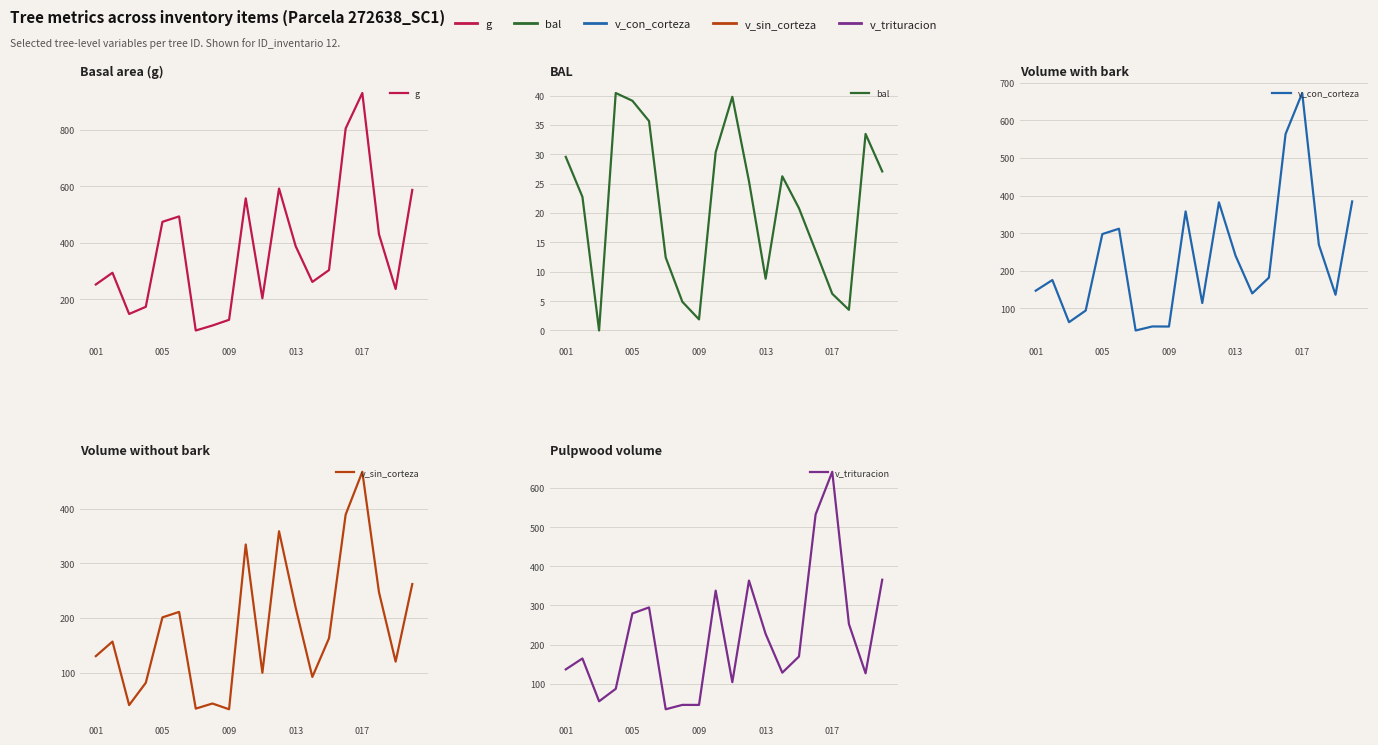

Reading left to right, list all the values displayed in this chart.

g: 252.7	294.2	148.4	173.7	474.3	493.4	90.0	107.5	127.7	557.3	203.9	592.0	388.0	261.7	303.6	804.4	929.8	430.3	236.7	587.0
bal: 29.6	22.8	0.0	40.5	39.1	35.7	12.4	4.9	1.9	30.4	39.8	25.4	8.8	26.3	20.8	13.6	6.2	3.5	33.5	27.1
v_con_corteza: 147.0	175.3	63.1	94.2	297.6	311.8	41.1	51.8	51.6	357.8	114.2	382.0	239.9	139.7	181.7	563.6	672.8	269.2	136.2	384.4
v_sin_corteza: 130.1	156.7	40.5	81.3	201.0	211.0	34.1	43.4	32.9	334.3	99.6	358.5	218.6	92.0	162.8	389.1	467.3	247.1	120.0	261.9
v_trituracion: 136.6	164.5	55.0	86.9	279.5	295.0	34.7	45.9	45.8	337.8	104.0	363.5	227.1	128.2	169.4	532.5	641.5	252.5	126.5	365.7